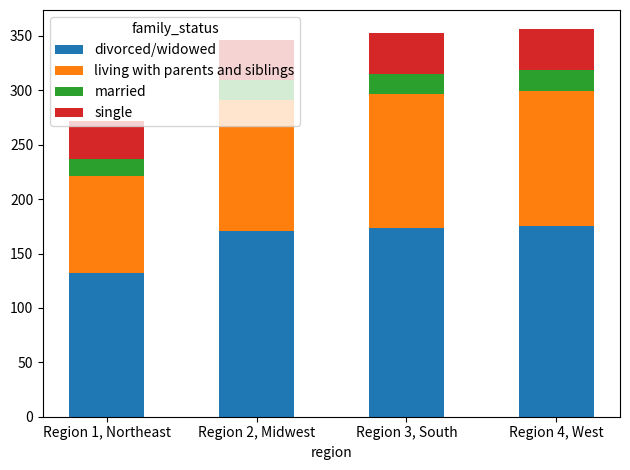

What is the total value across all series at Region 1, Northeast?

272.2